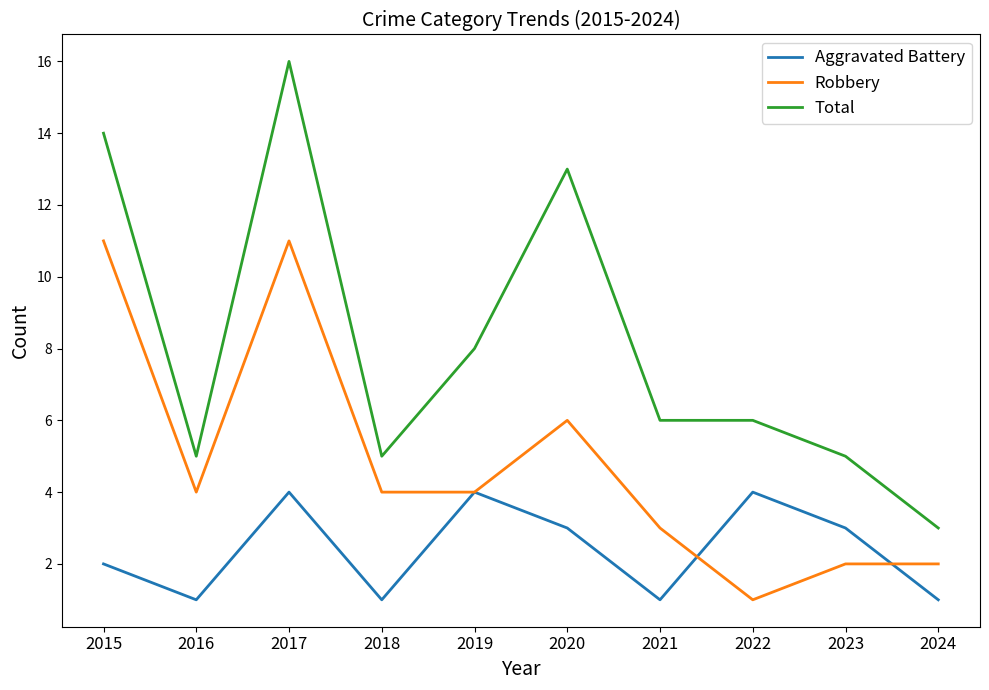

List the series in order of their overall mean, highest first.

Total, Robbery, Aggravated Battery